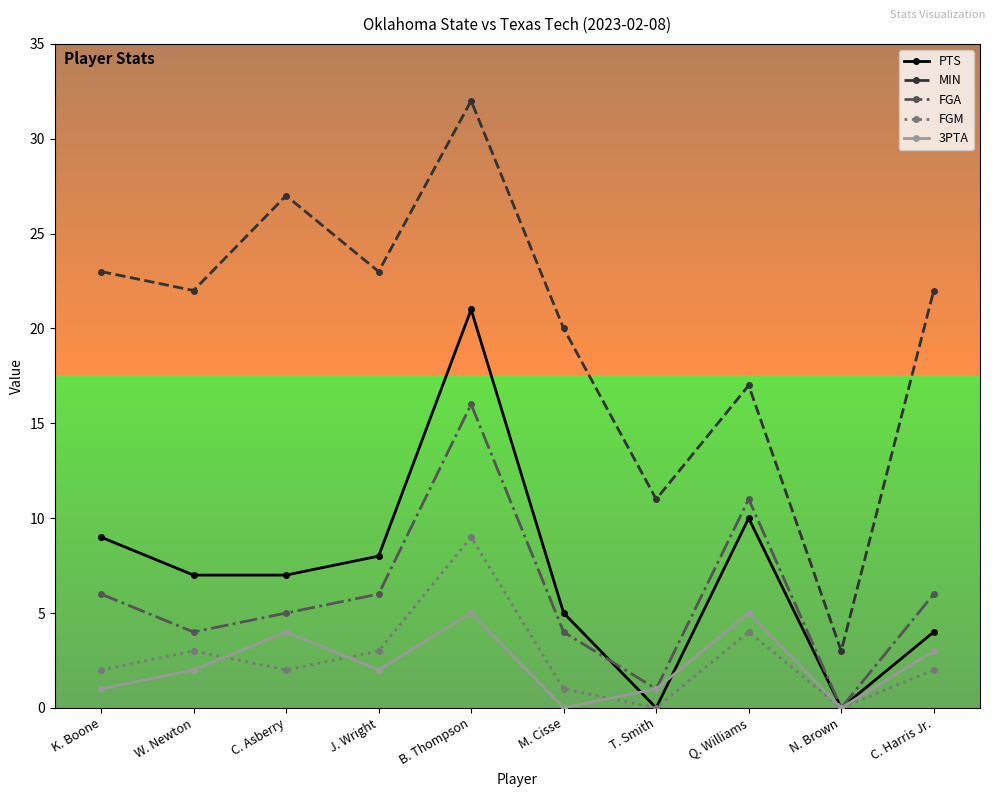

The FGA series shows 5 at C. Asberry. True or false?

True